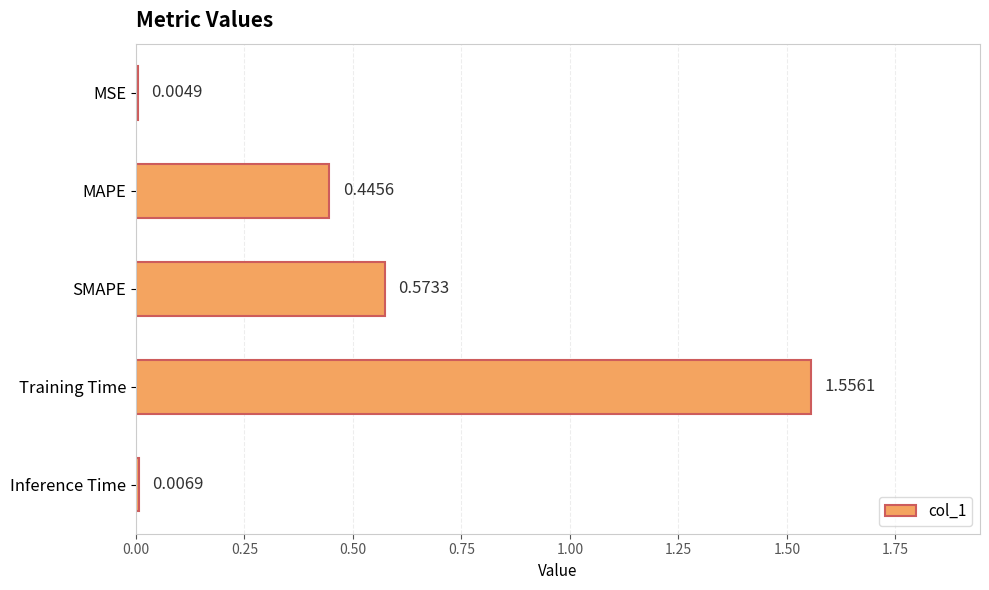

Which category has the highest value across all series?

Training Time